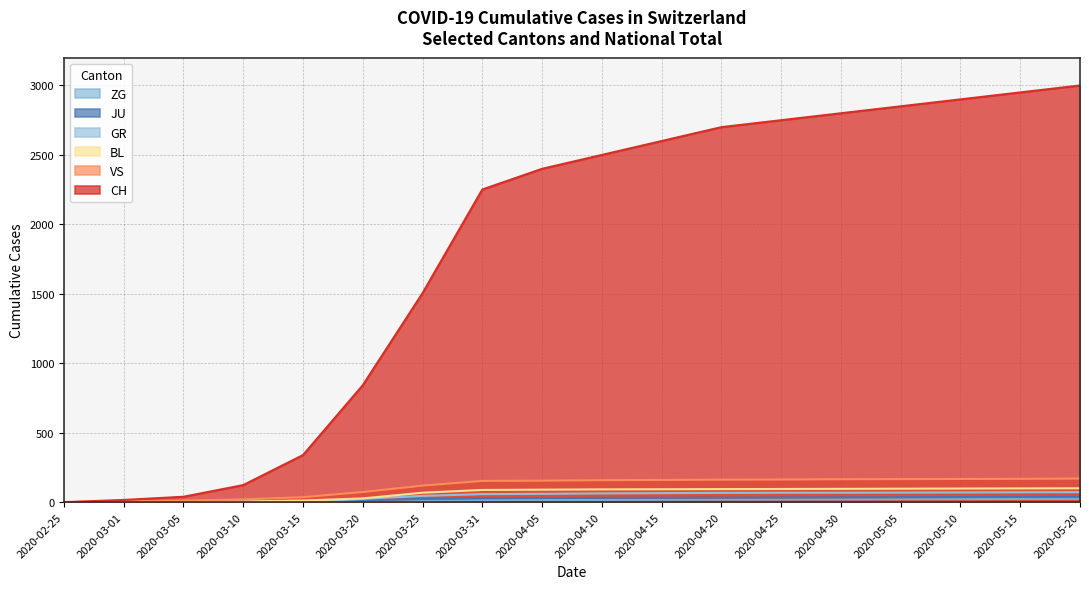

What is the approximate value of BL at 2020-04-05?

90